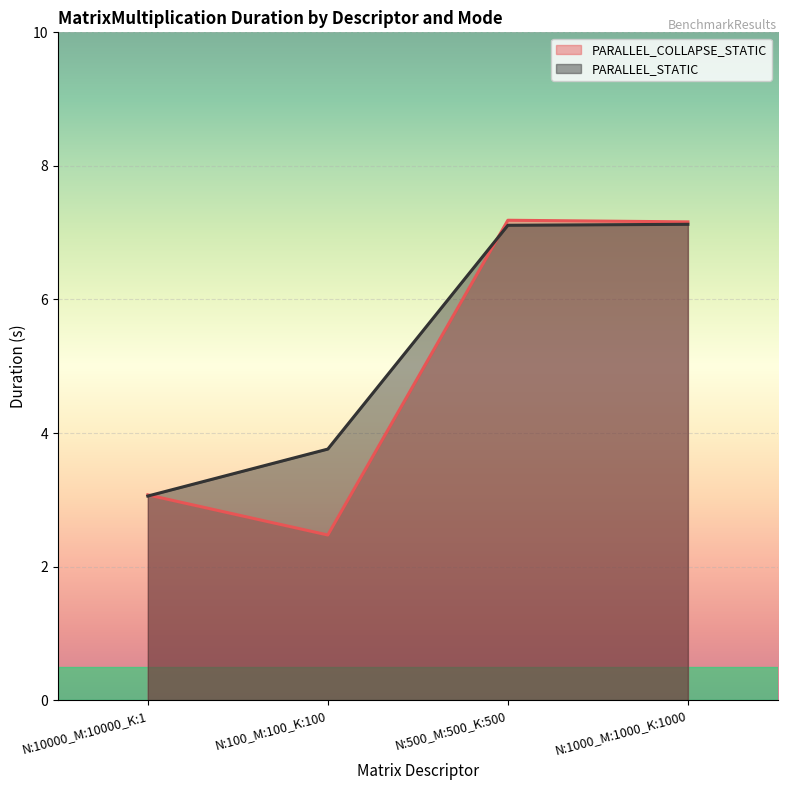

At which category is the sum across all series the highest?

N:500_M:500_K:500